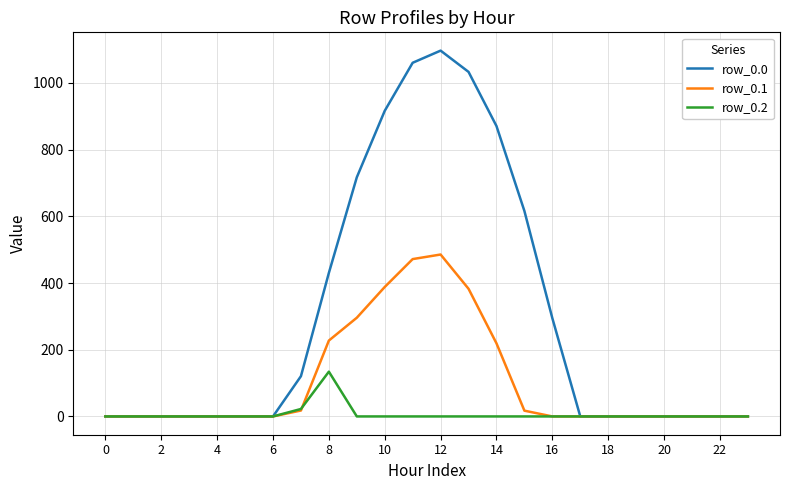

Does the chart display data point markers on the line(s)?

No